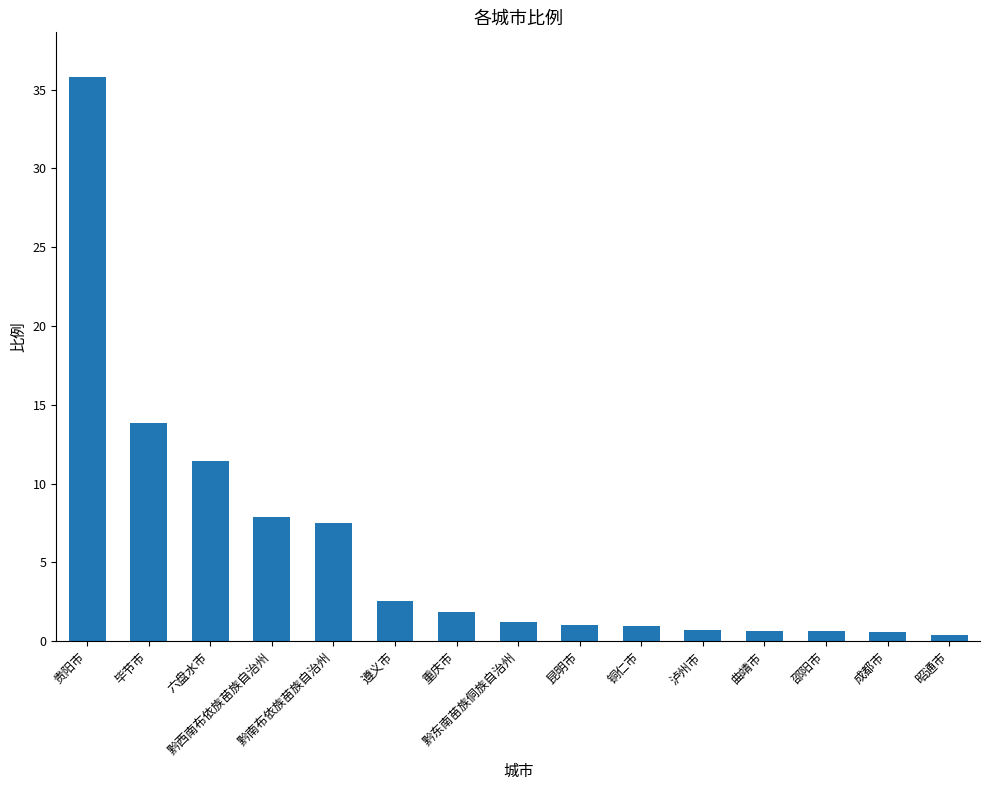

How many distinct data groups are displayed?

1